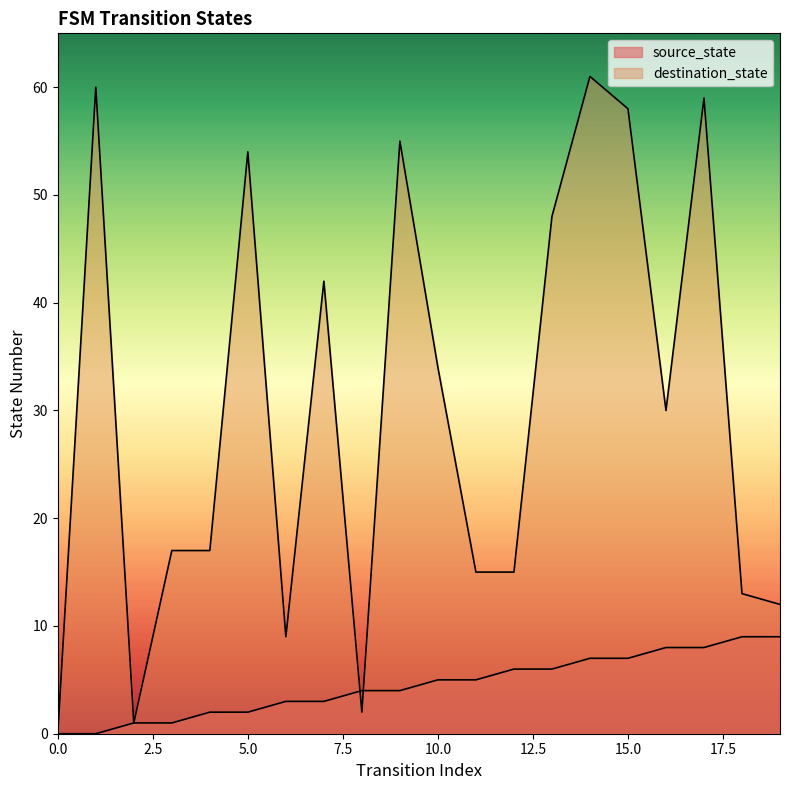

Rank the categories by destination_state value from highest to lowest.

14, 1, 17, 15, 9, 5, 13, 7, 10, 16, 3, 4, 11, 12, 18, 19, 6, 8, 2, 0